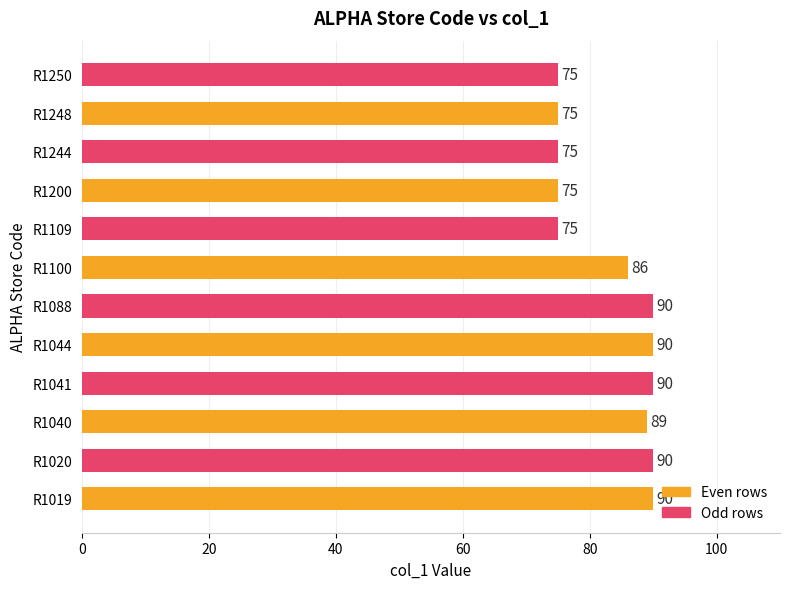

Reading bottom to top, transcribe all the data shown in this chart.

90	90	89	90	90	90	86	75	75	75	75	75